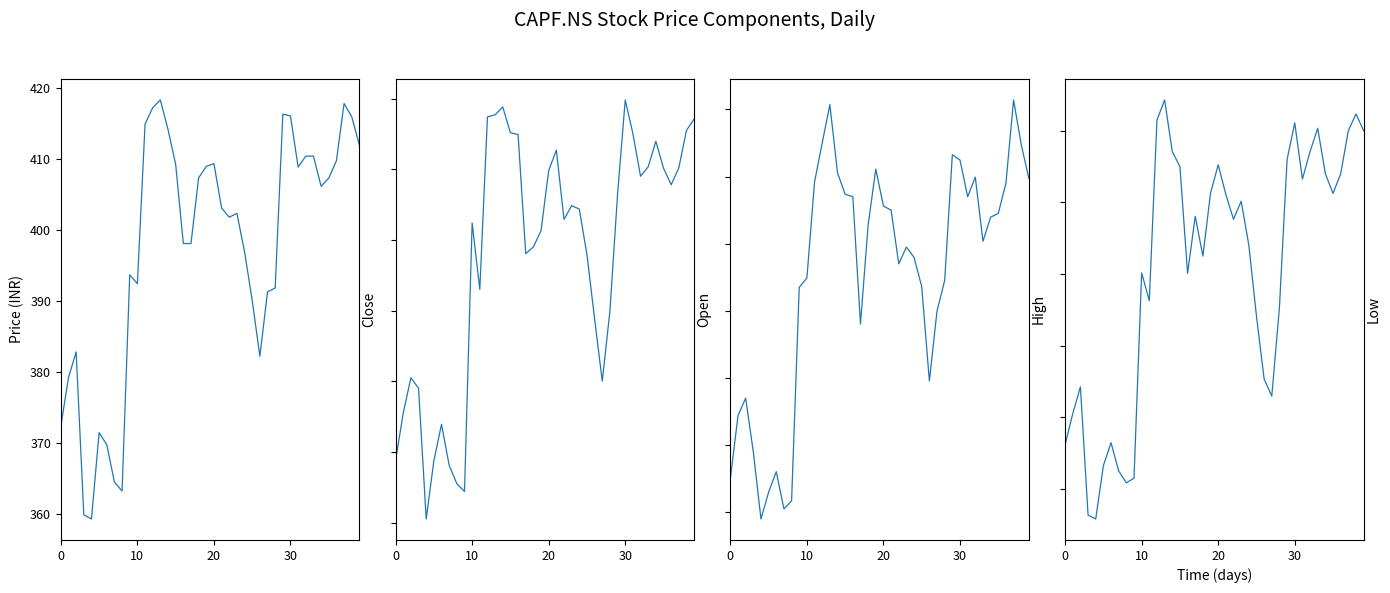

What is the label of the 30th point from the left?

29